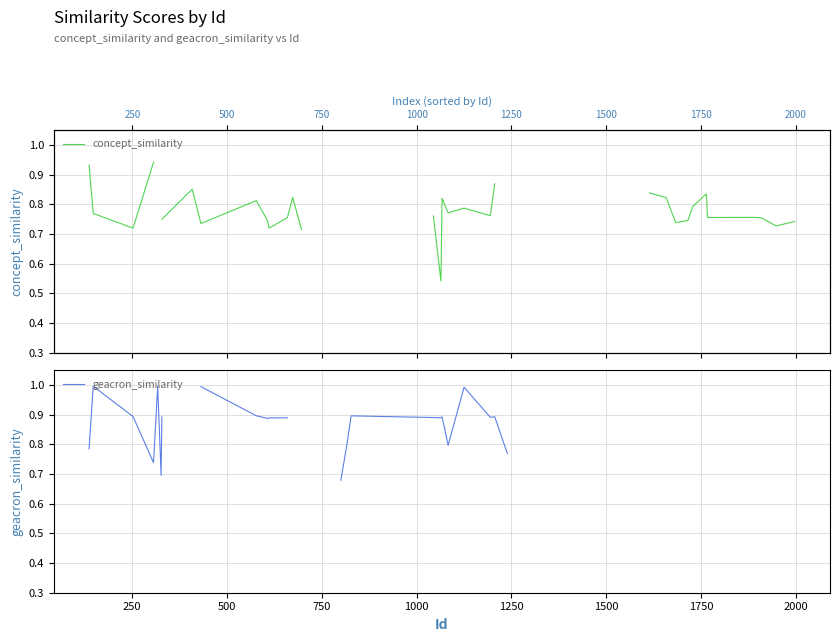

What is the value of the concept_similarity point at the 9th from the left?

0.7